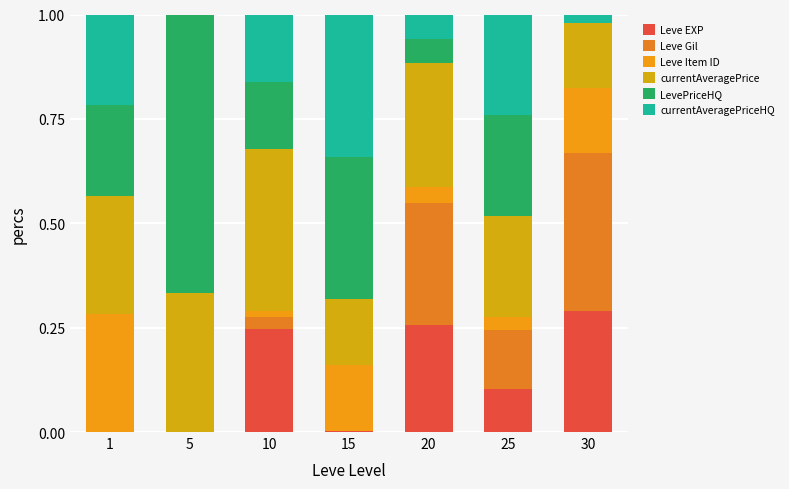

Which series has the largest range (max minus min)?

LevePriceHQ